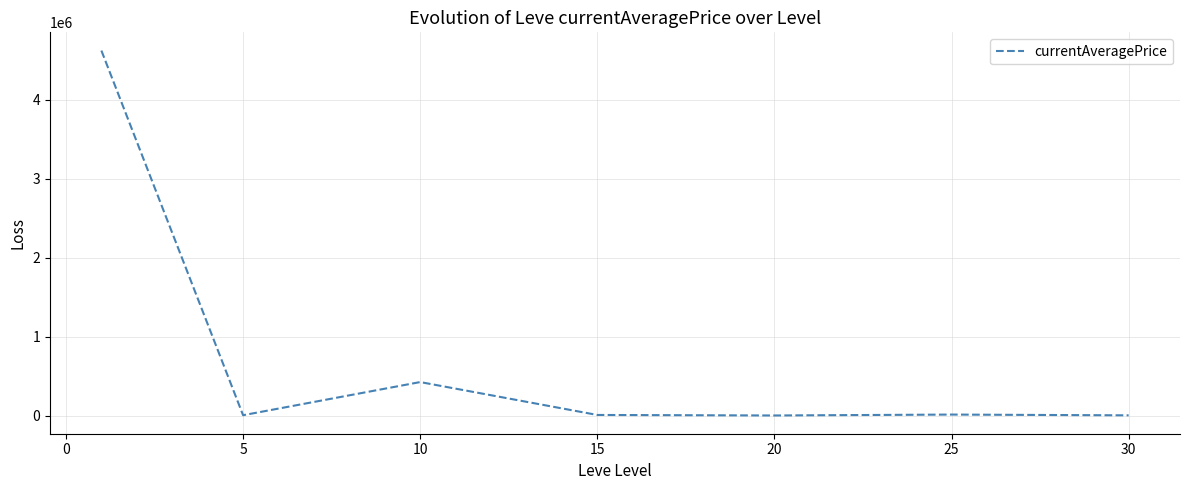

What is the difference between the second highest and second lowest values?

421340.1